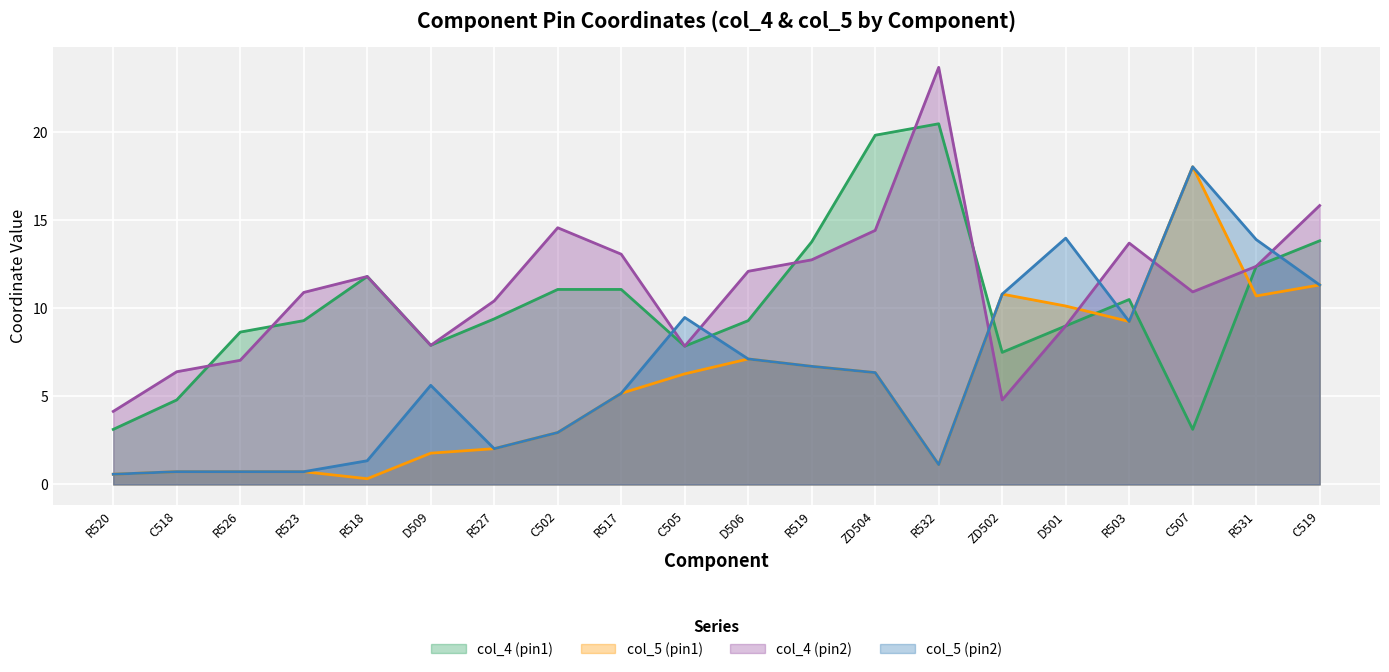

What is the approximate value of col_4 (pin2) at C519?

15.8